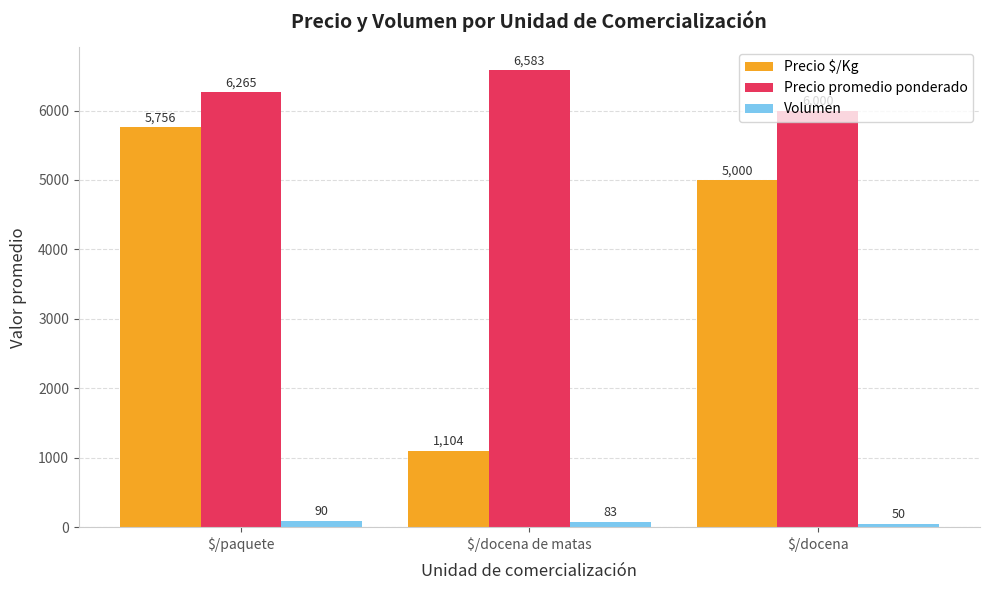

What is the value of the Volumen bar at the 1st from the left?

90